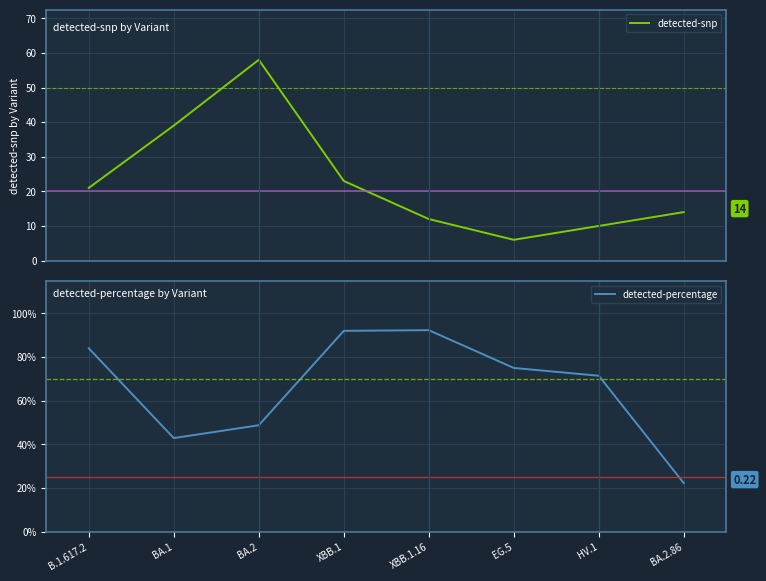

Rank the categories by detected-percentage value from highest to lowest.

XBB.1.16, XBB.1, B.1.617.2, EG.5, HV.1, BA.2, BA.1, BA.2.86